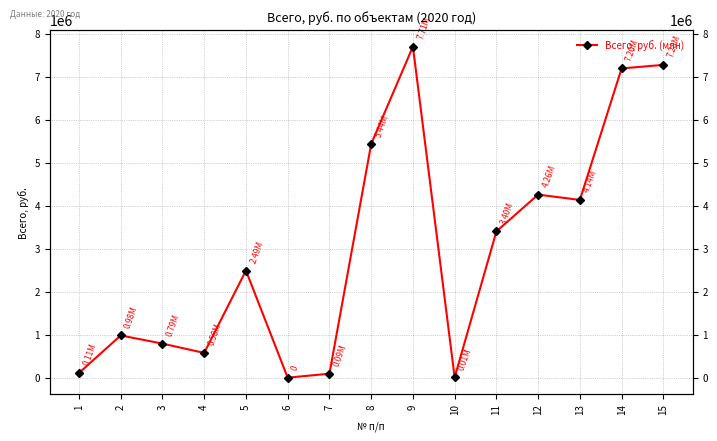

Rank the categories by value from lowest to highest.

6, 10, 7, 1, 4, 3, 2, 5, 11, 13, 12, 8, 14, 15, 9